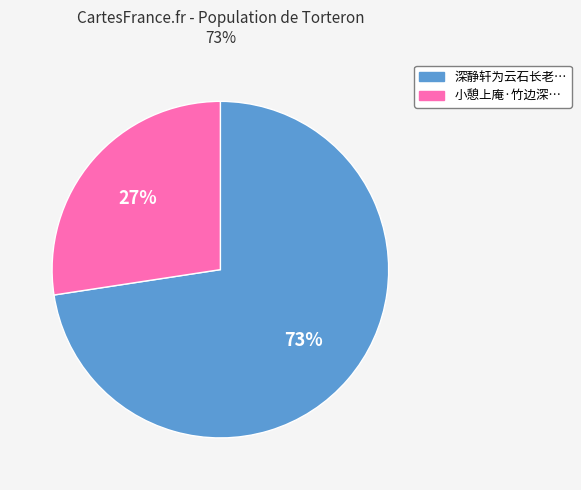

Does any single category account for the majority?

Yes